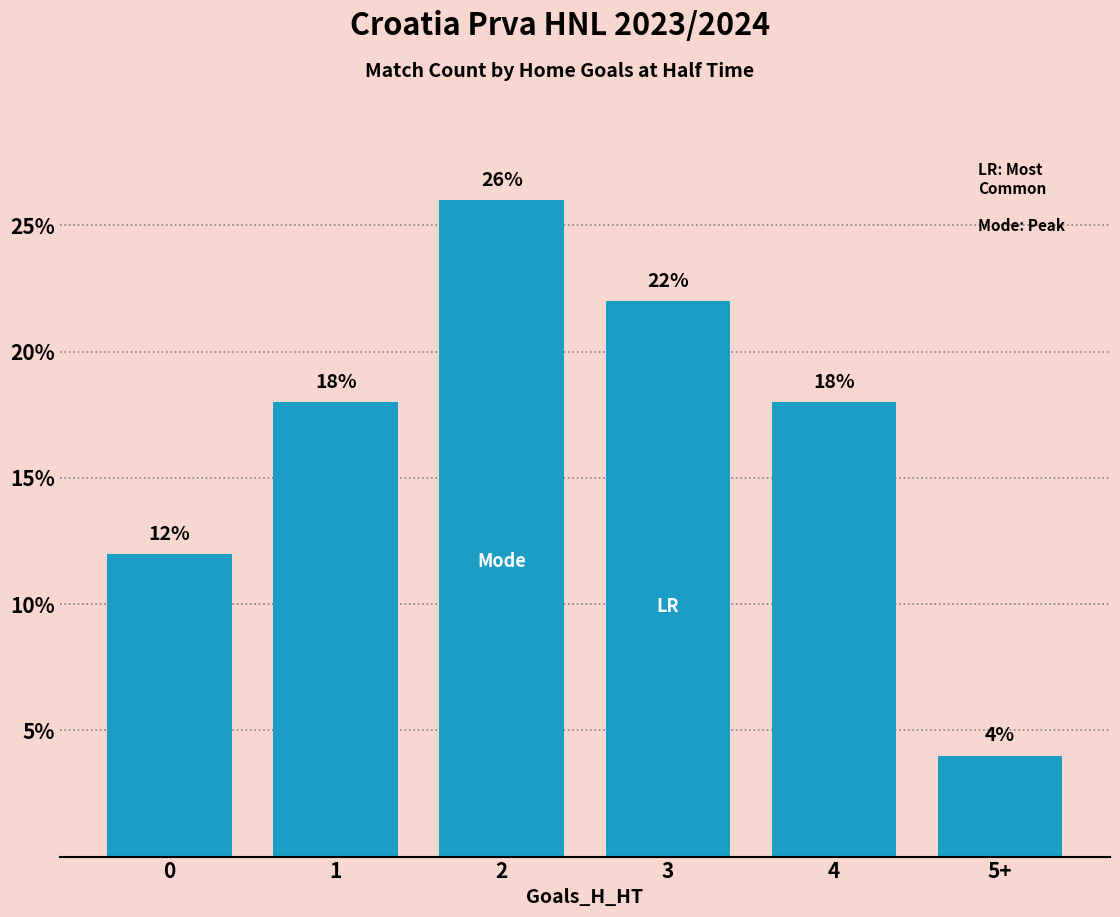

How many bars are there in total?

6